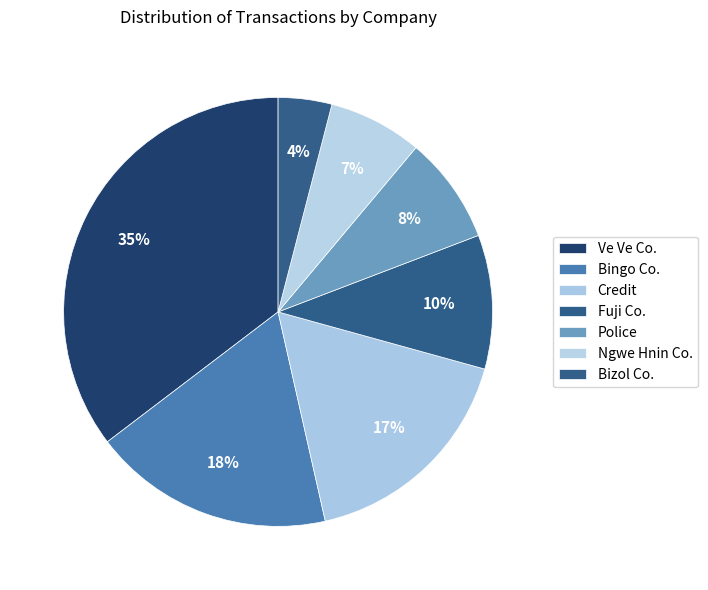

What is the change in value from Ve Ve Co. to Police?

-27